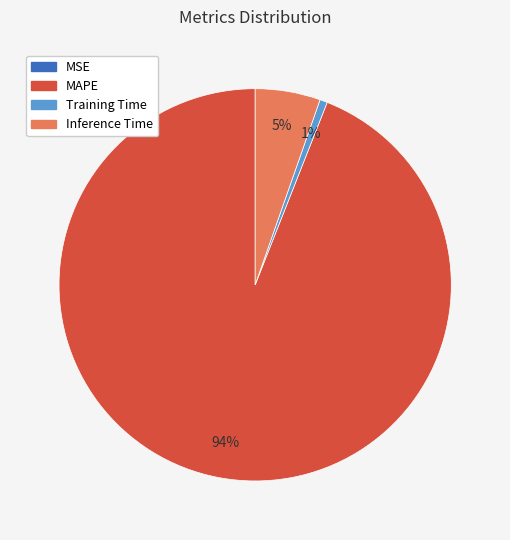

To the nearest percent, what portion does Training Time represent?

1%